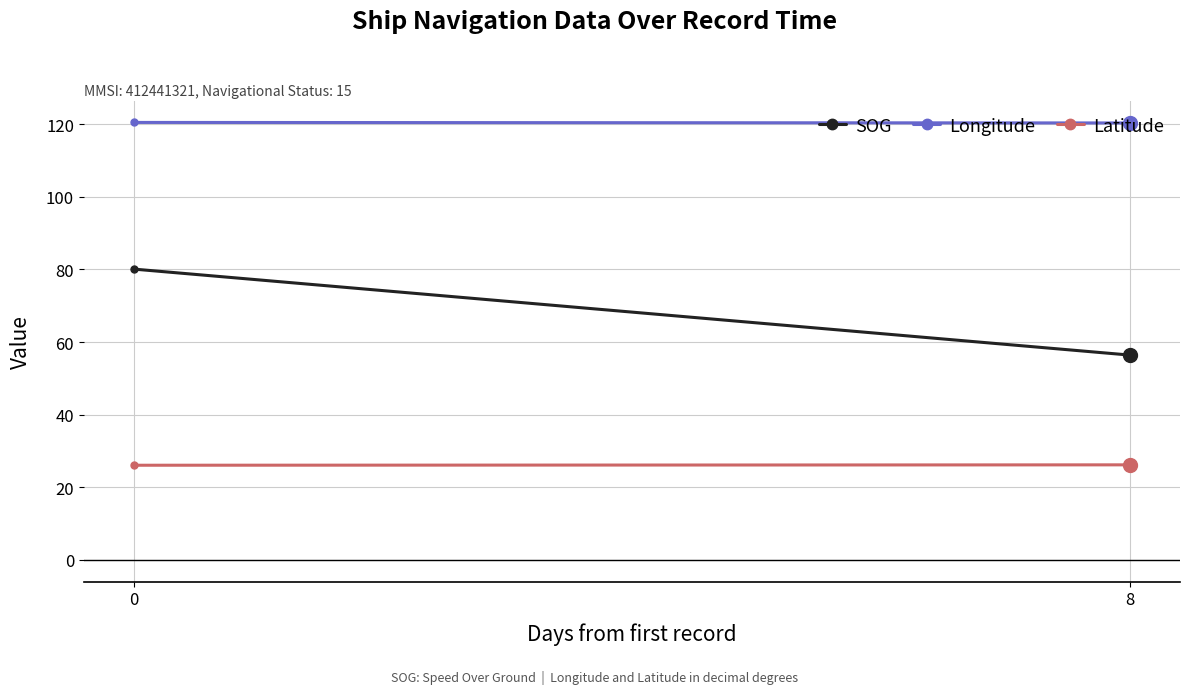

True or false: SOG has a value of 56.4 at 8.

True